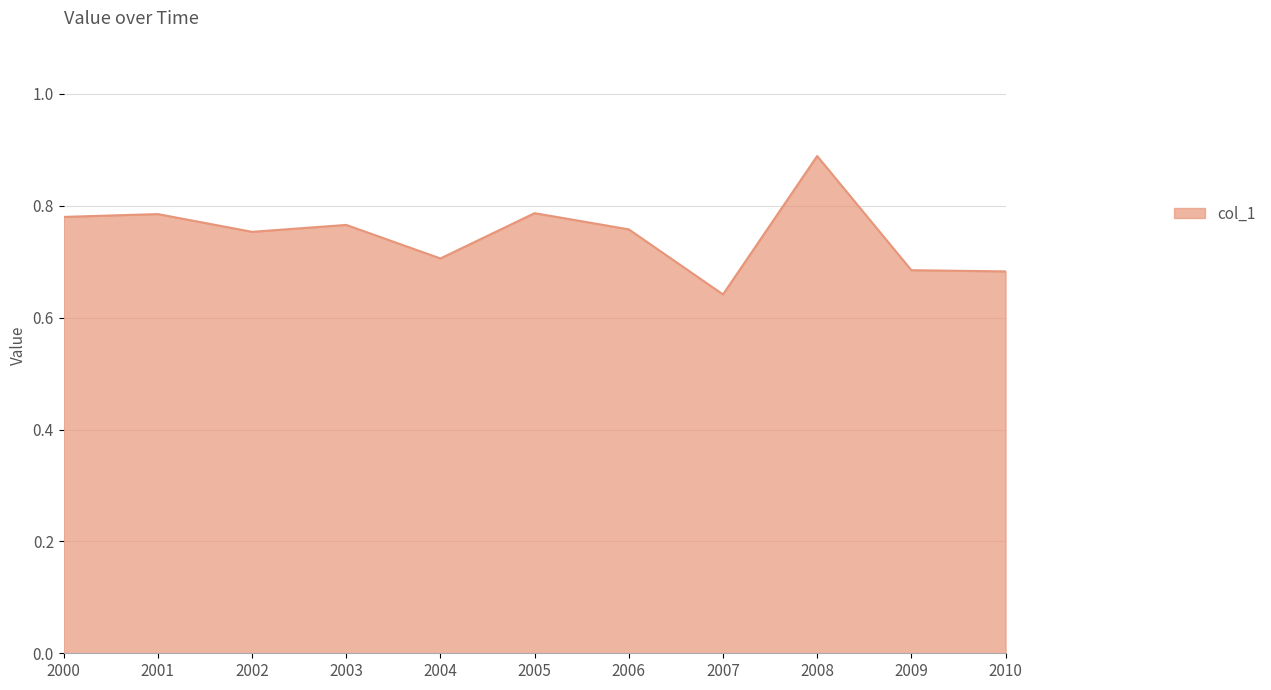

At which label is the value closest to 0?

2007